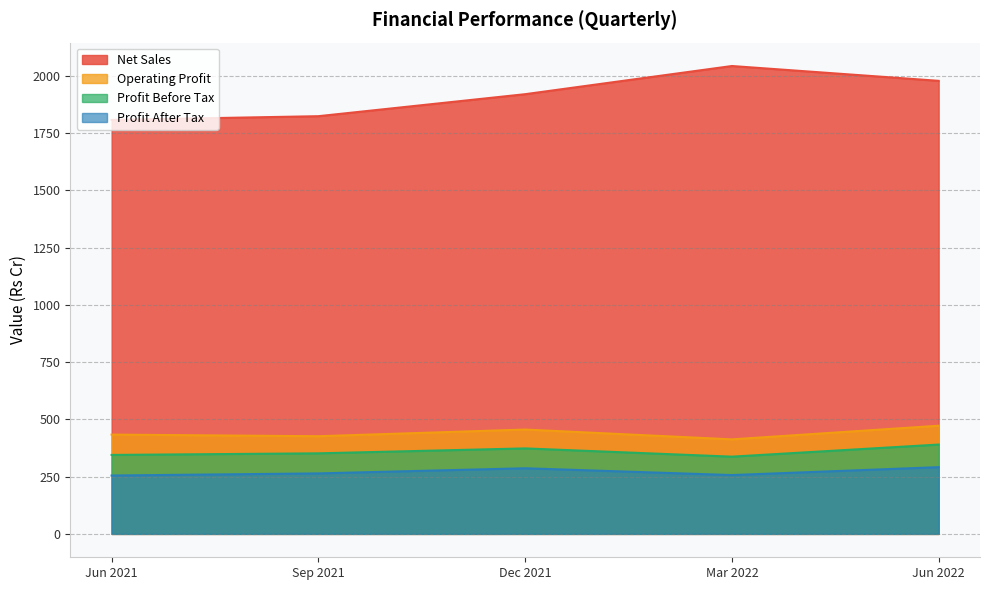

True or false: Net Sales and Profit Before Tax cross at least once.

False